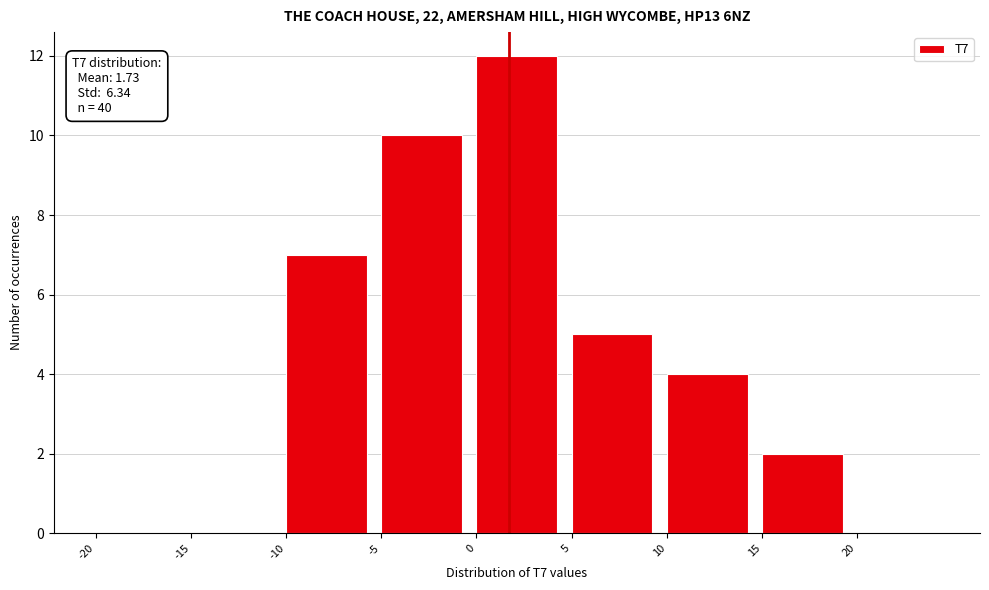

Over which range of the x-axis is the bar tallest?

0 to 5